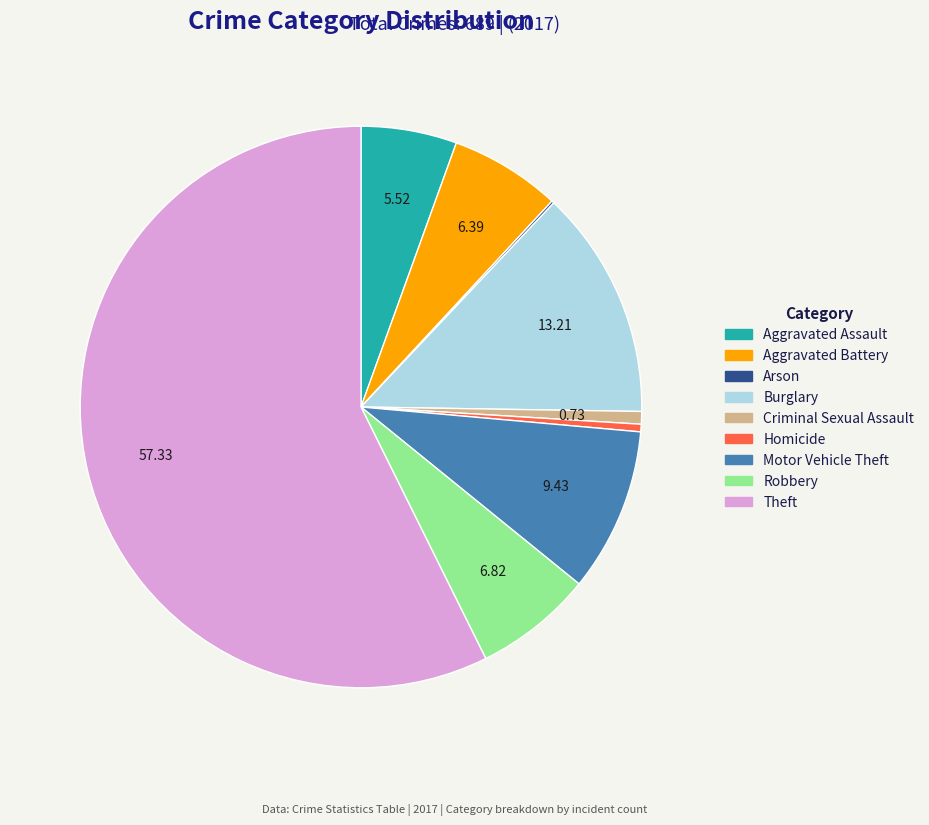

What is the ratio of the value at Aggravated Assault to the value at Motor Vehicle Theft?

0.6